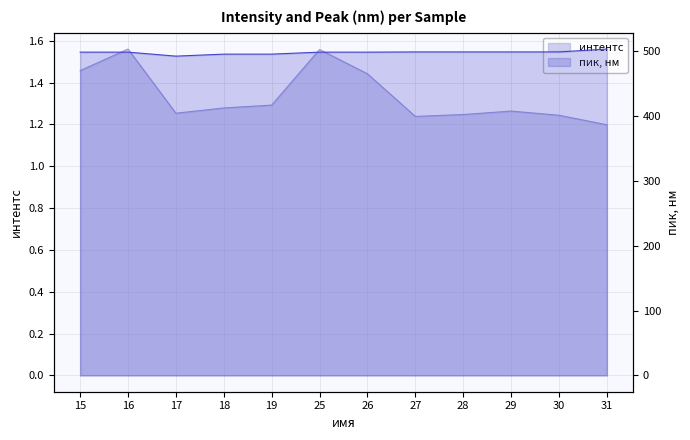

Does the chart have visible grid lines?

Yes